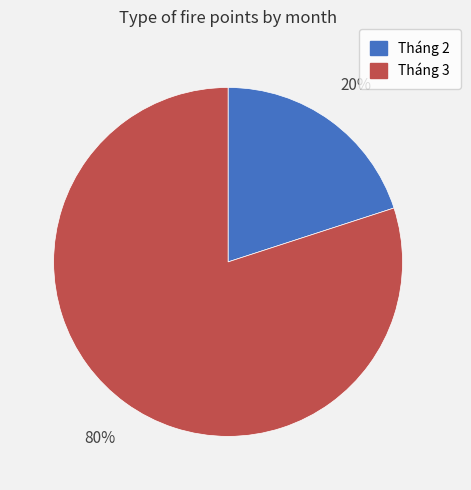

What percentage is the Tháng 3 slice, to the nearest percent?

80%